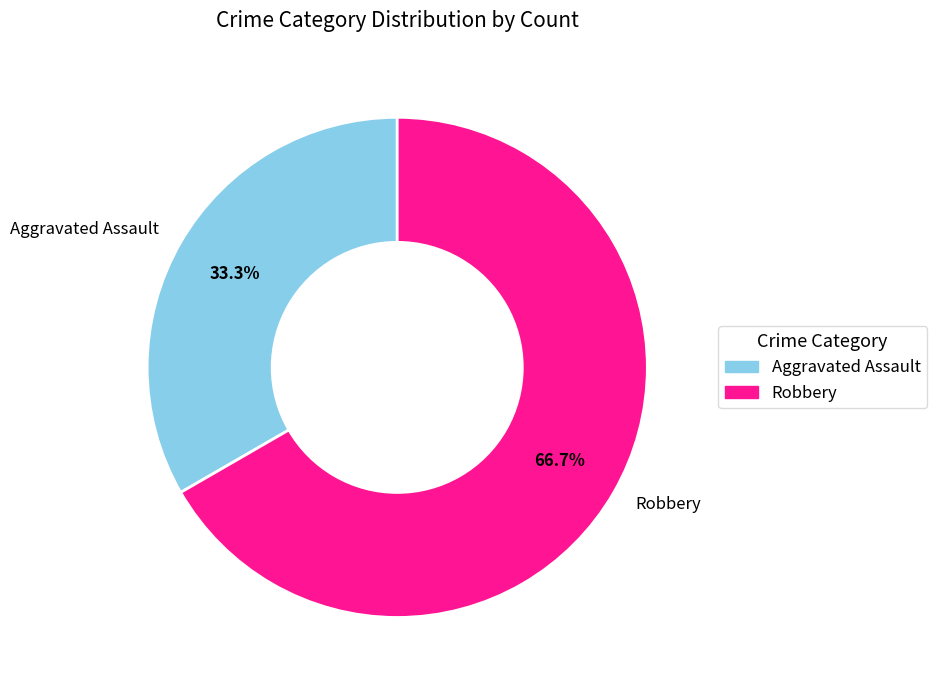

To the nearest percent, what percentage of the pie is Aggravated Assault?

33%